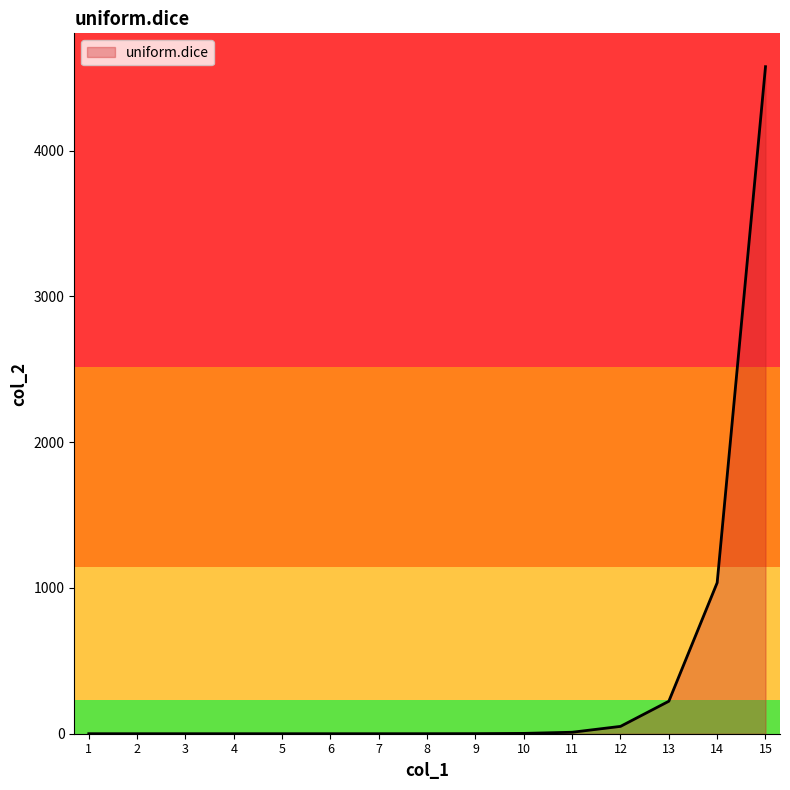

At which label is the value closest to 2288?

14